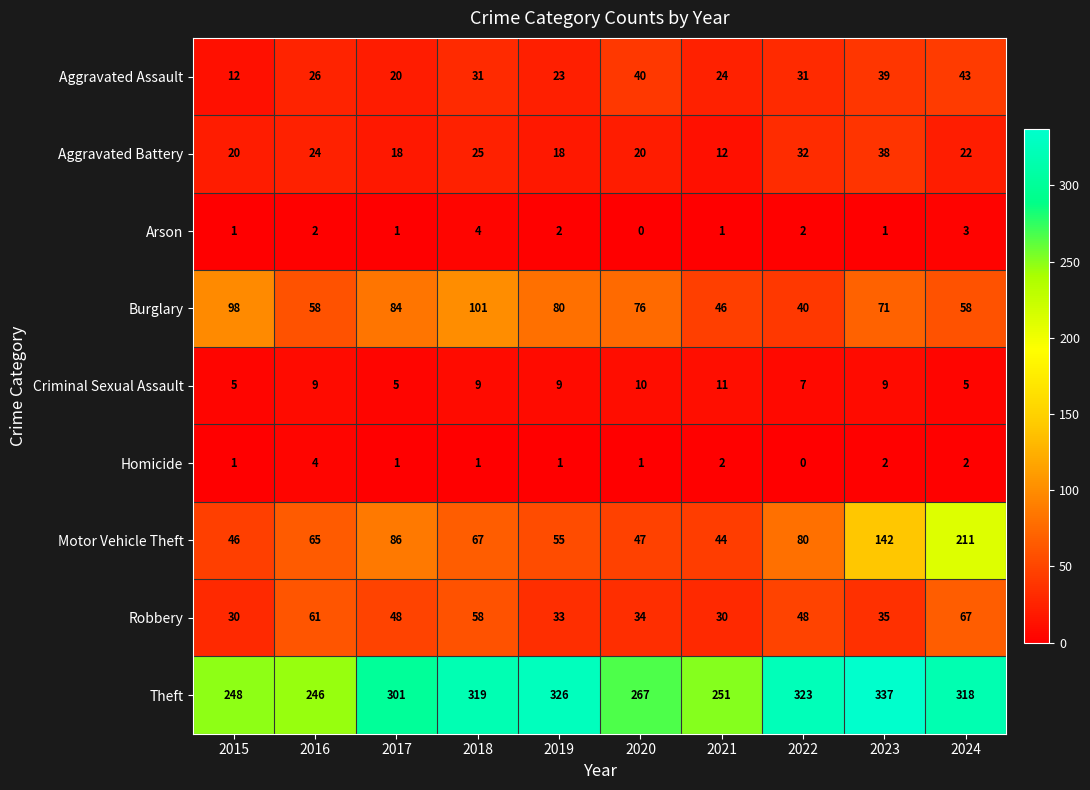

What is the sum of the Robbery values at 2020 and 2015?

64